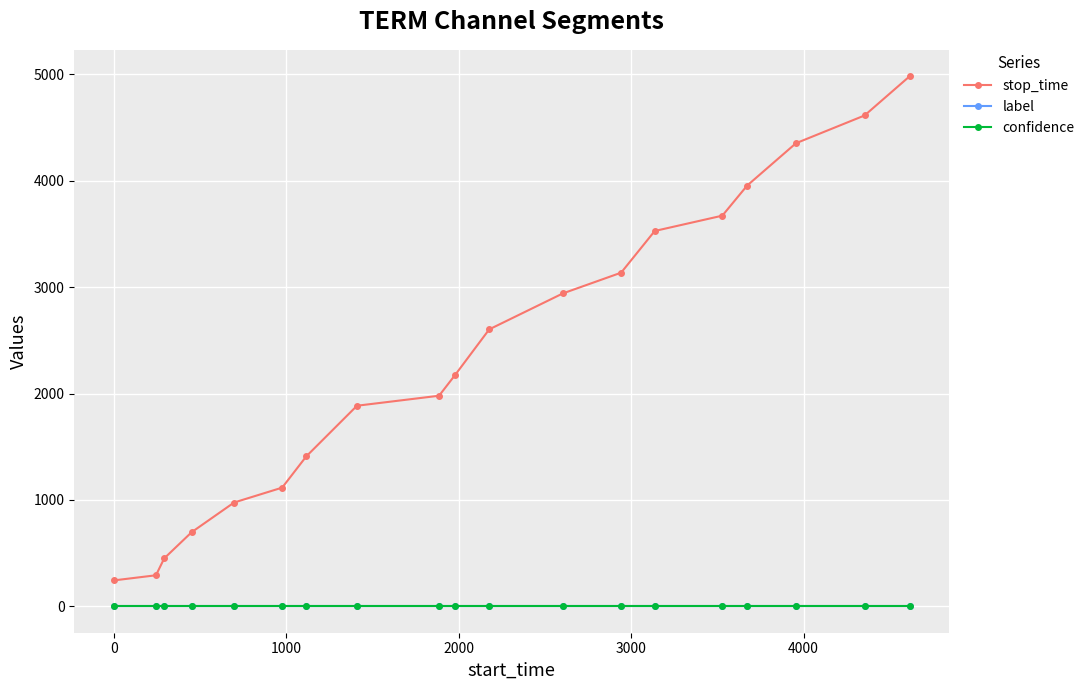

Which series has the widest spread of values?

stop_time